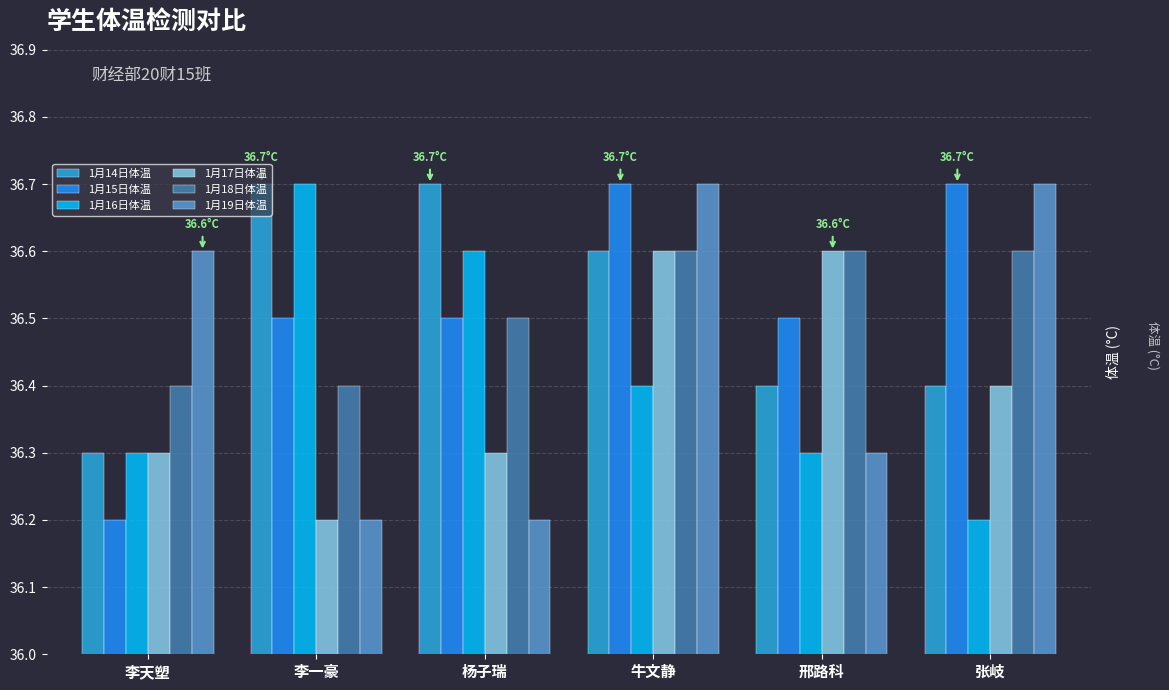

Reading left to right, extract all data points from this chart.

1月14日体温: 李天塑=36.3	李一豪=36.7	杨子瑞=36.7	牛文静=36.6	邢路科=36.4	张岐=36.4
1月15日体温: 李天塑=36.2	李一豪=36.5	杨子瑞=36.5	牛文静=36.7	邢路科=36.5	张岐=36.7
1月16日体温: 李天塑=36.3	李一豪=36.7	杨子瑞=36.6	牛文静=36.4	邢路科=36.3	张岐=36.2
1月17日体温: 李天塑=36.3	李一豪=36.2	杨子瑞=36.3	牛文静=36.6	邢路科=36.6	张岐=36.4
1月18日体温: 李天塑=36.4	李一豪=36.4	杨子瑞=36.5	牛文静=36.6	邢路科=36.6	张岐=36.6
1月19日体温: 李天塑=36.6	李一豪=36.2	杨子瑞=36.2	牛文静=36.7	邢路科=36.3	张岐=36.7